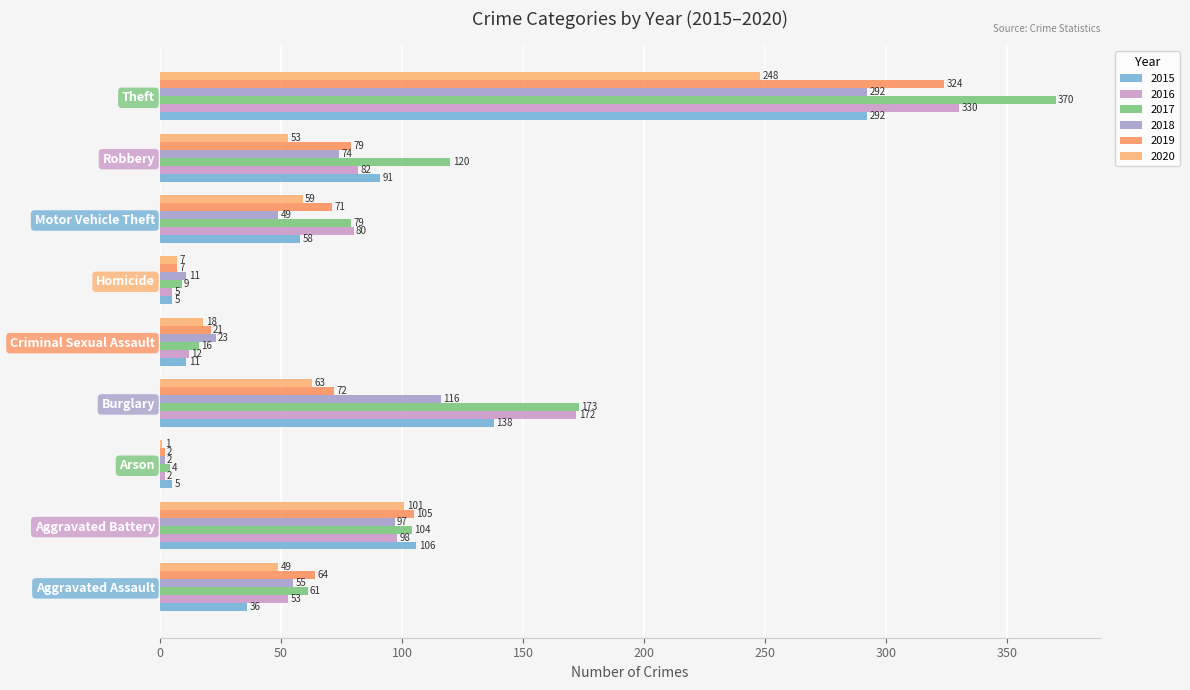

How many data points does each series have?

9